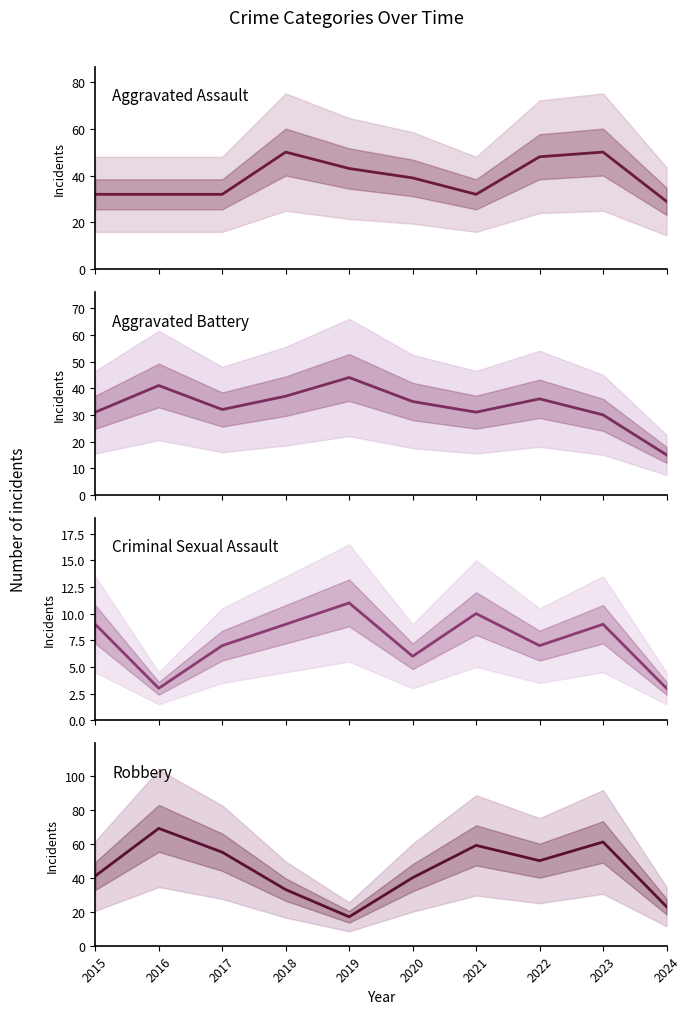

Reading left to right, what are all the values shown in this chart?

Aggravated Assault: 32	32	32	50	43	39	32	48	50	29
Aggravated Battery: 31	41	32	37	44	35	31	36	30	15
Criminal Sexual Assault: 9	3	7	9	11	6	10	7	9	3
Robbery: 41	69	55	33	17	40	59	50	61	23